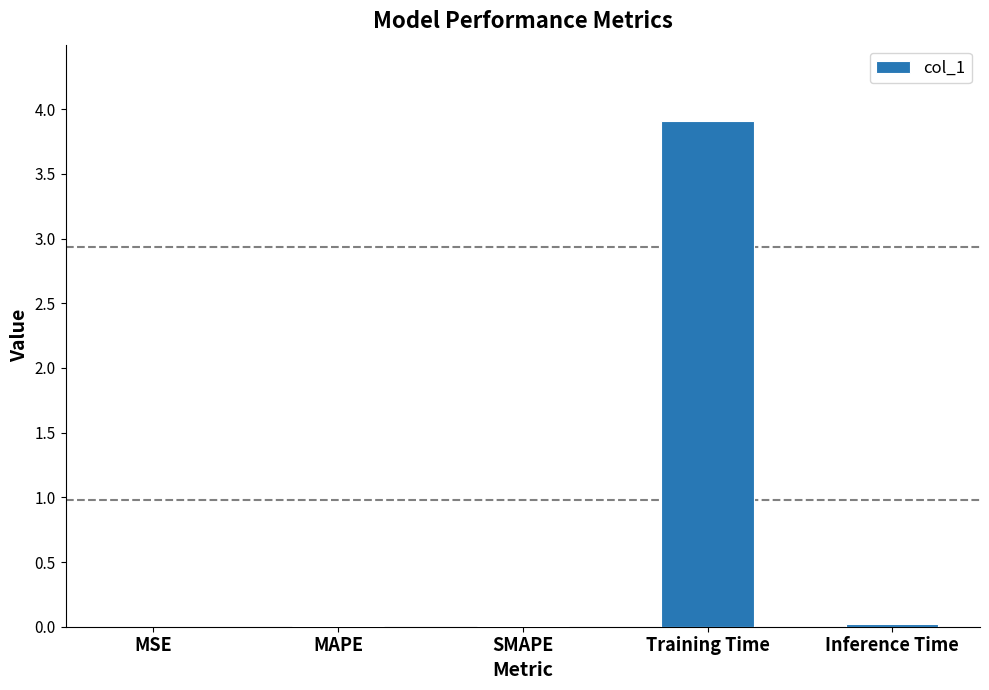

Which category has the highest value across all series?

Training Time